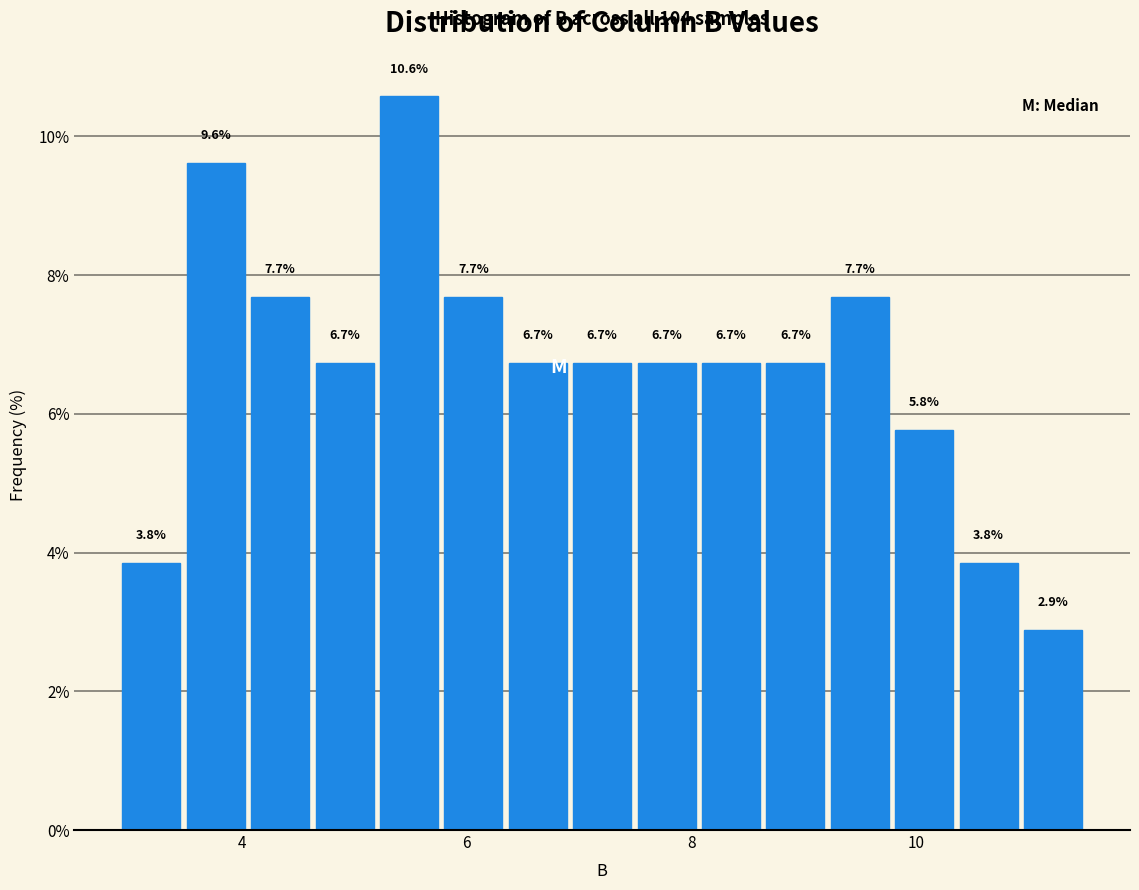

Read against the x-axis, roughly where is the centre of the tallest bar?

5.4